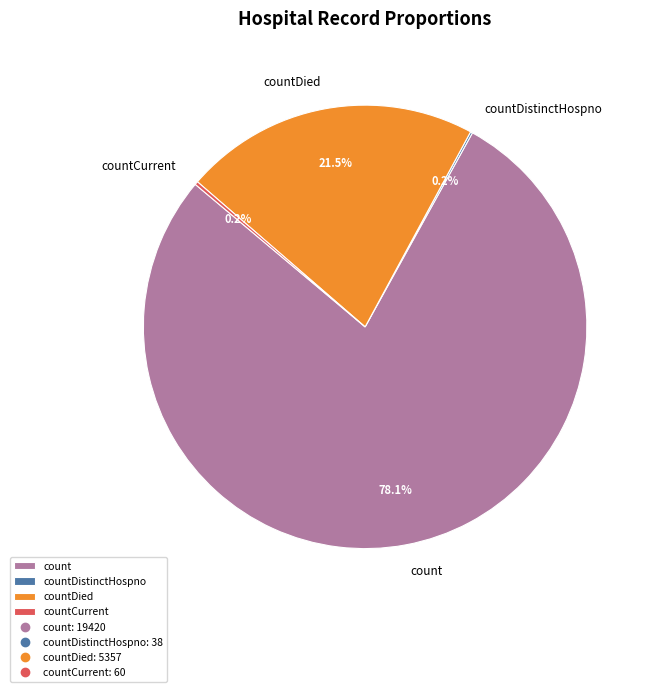

What percentage do countDied and count together represent?

99.6%